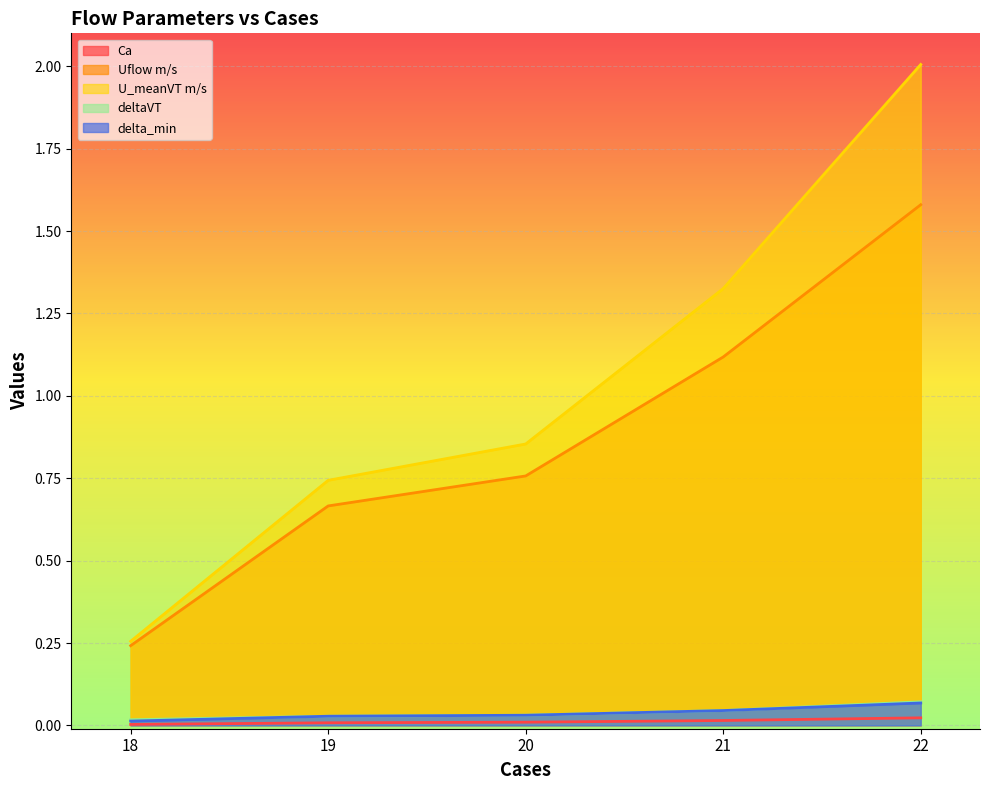

At how many categories does at least one series exceed 0?

5